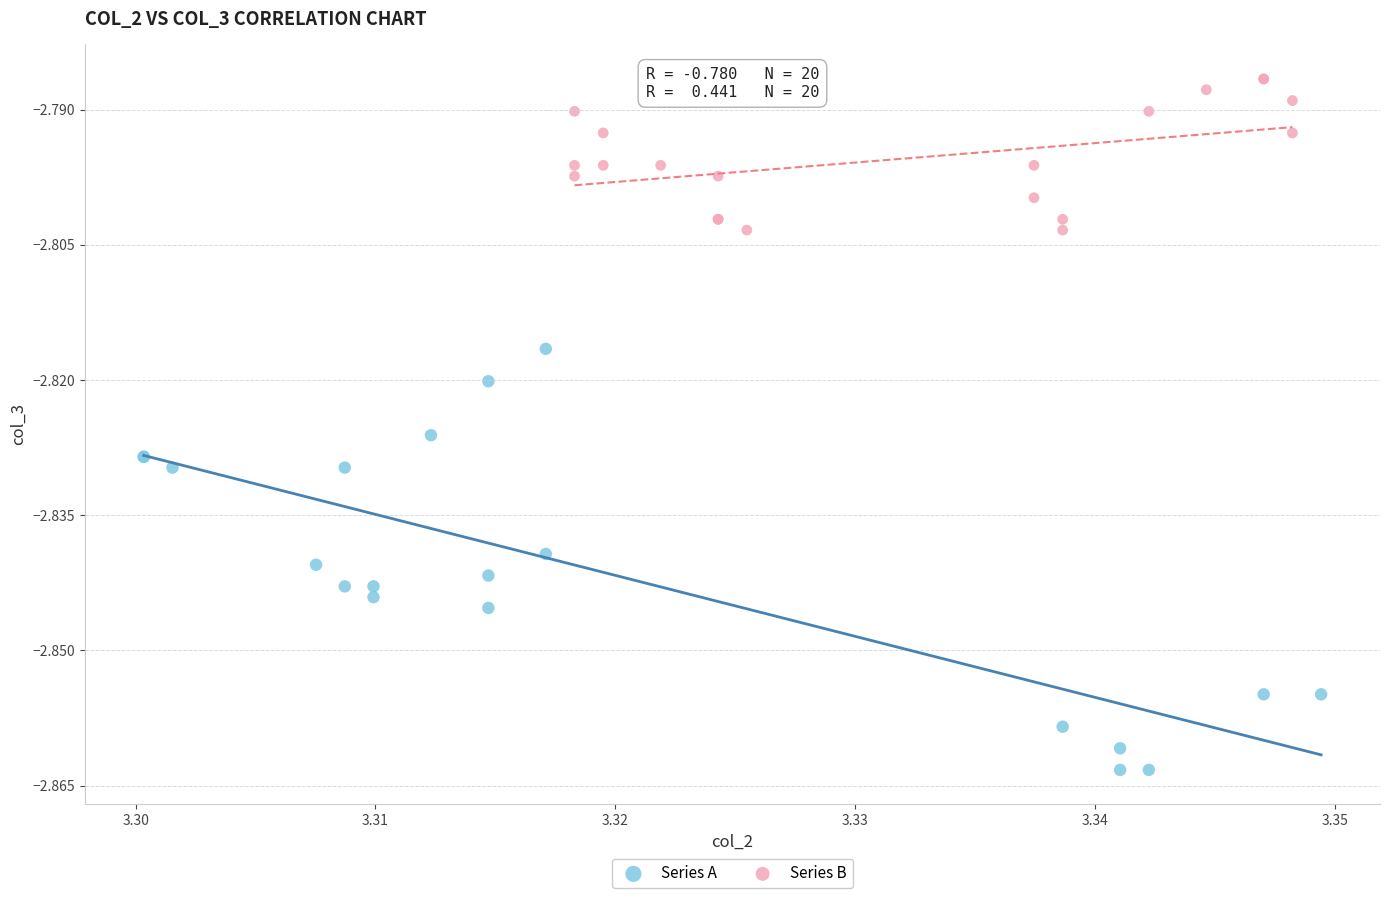

Which series has the largest Y range (max minus min)?

Series A